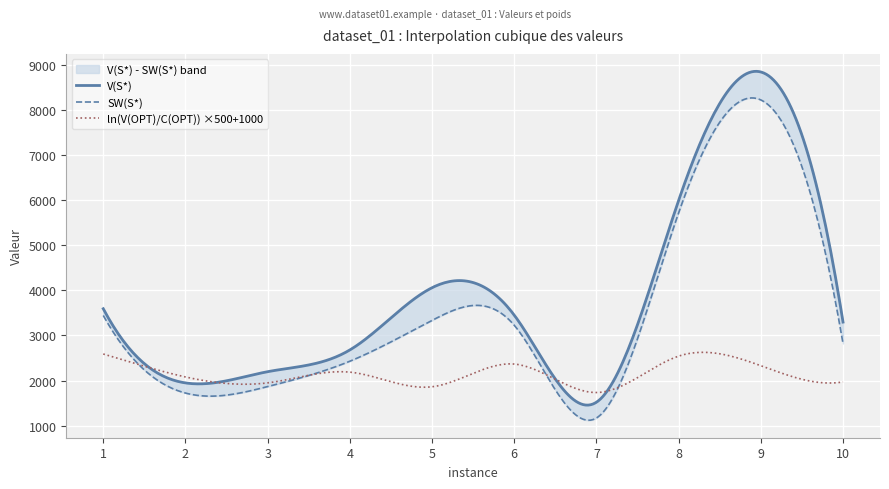

How many interior local valleys does the SW(OPT) series have?

2